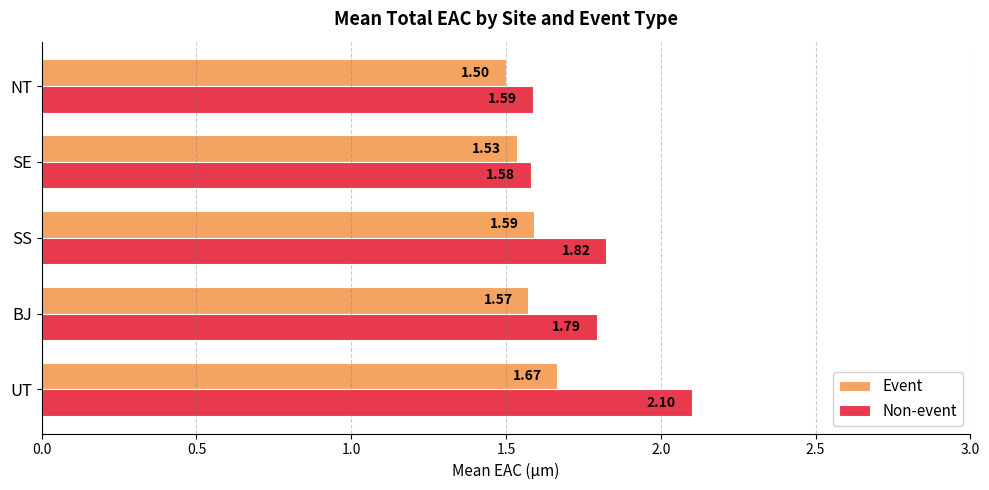

What is the greatest value displayed?

2.1